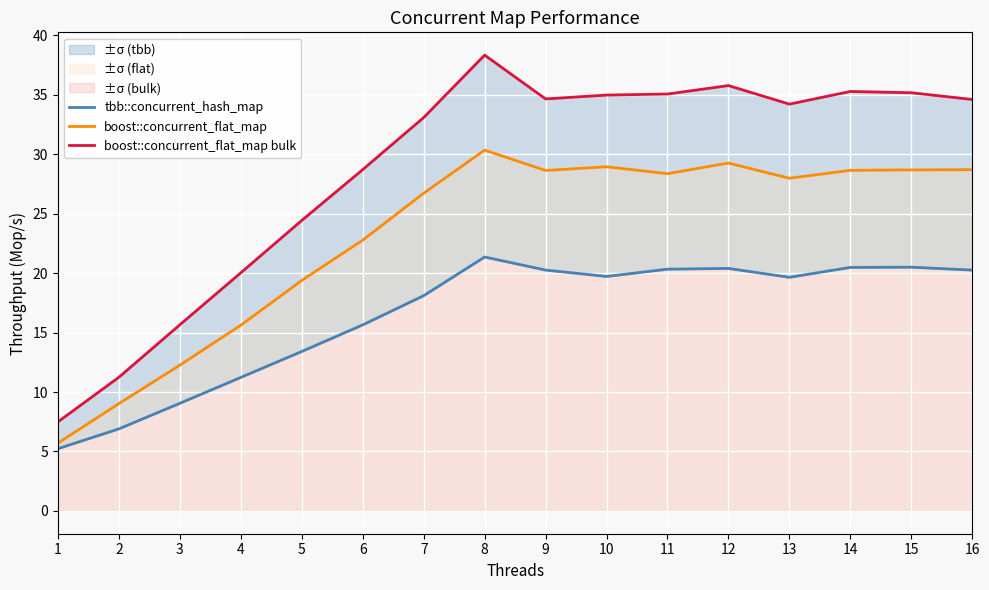

At how many categories does at least one series exceed 8?

15